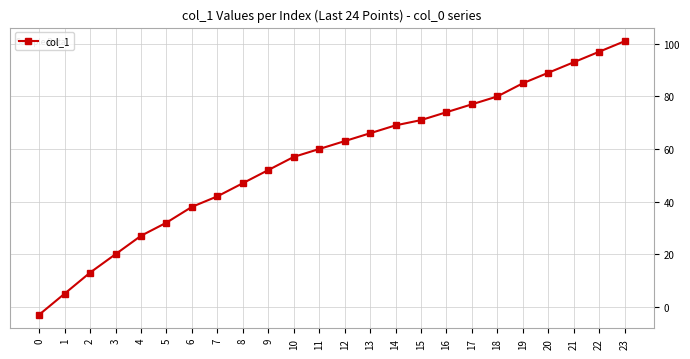

What is the sum of all values?

1355